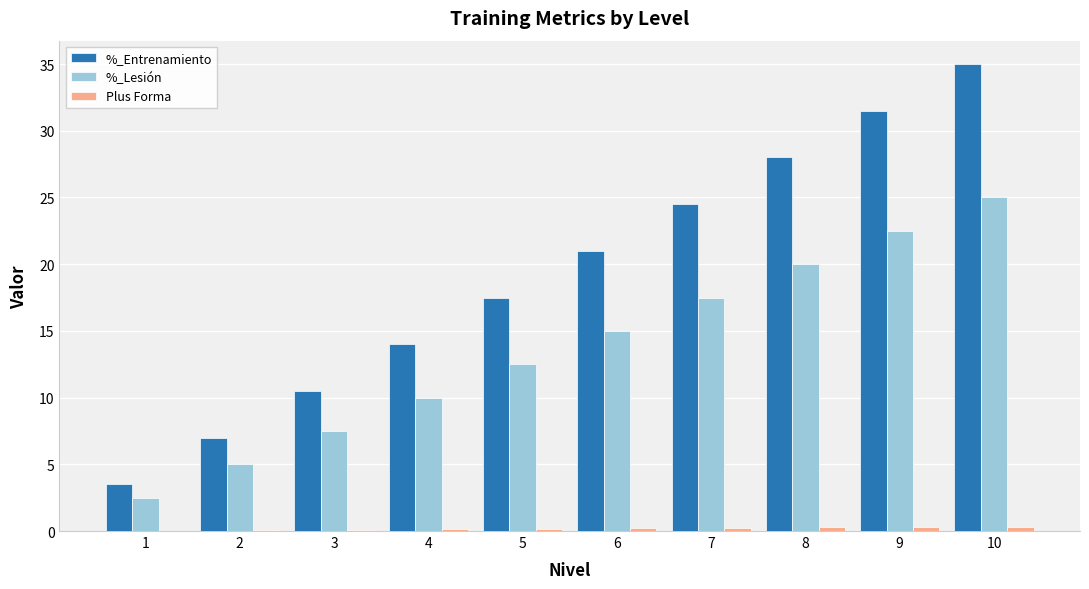

The %_Entrenamiento series shows 14.0 at 4. True or false?

True